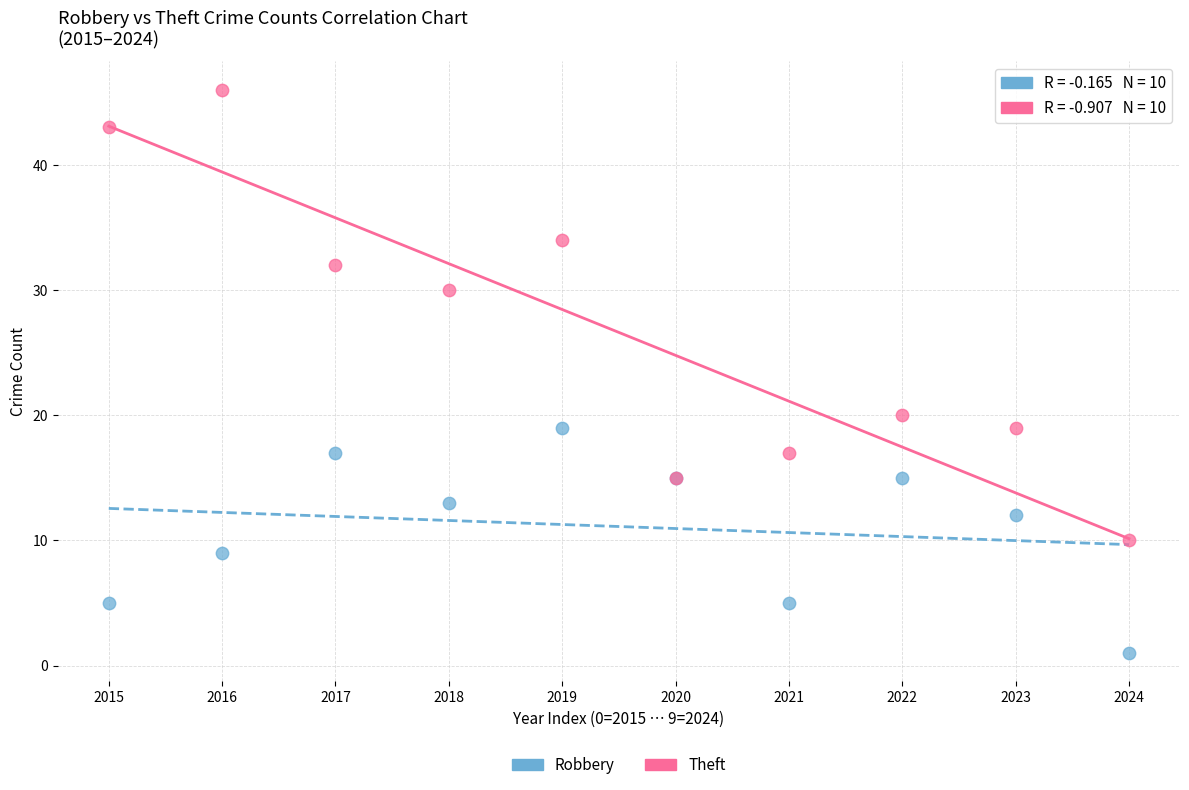

What are all the series names shown in the legend?

Robbery, Theft